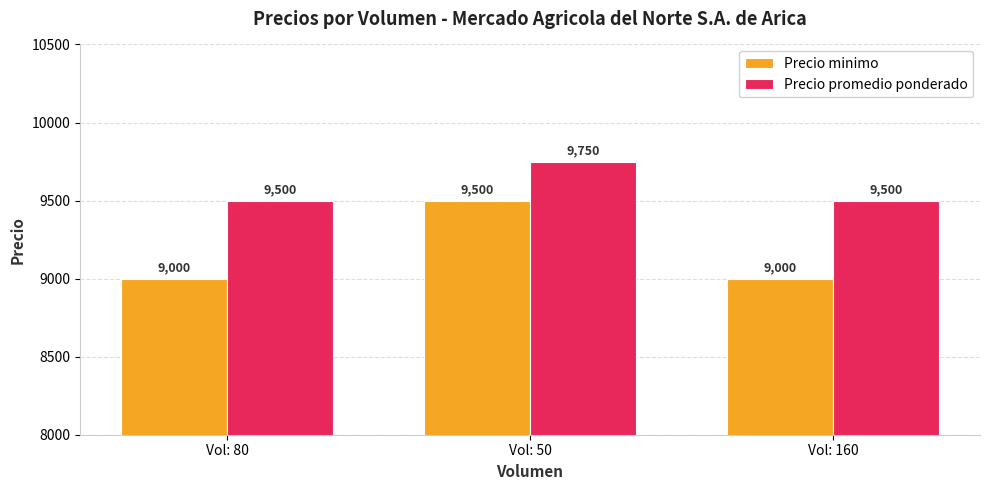

Rank the series at Vol: 80 from highest to lowest value.

Precio promedio ponderado, Precio minimo